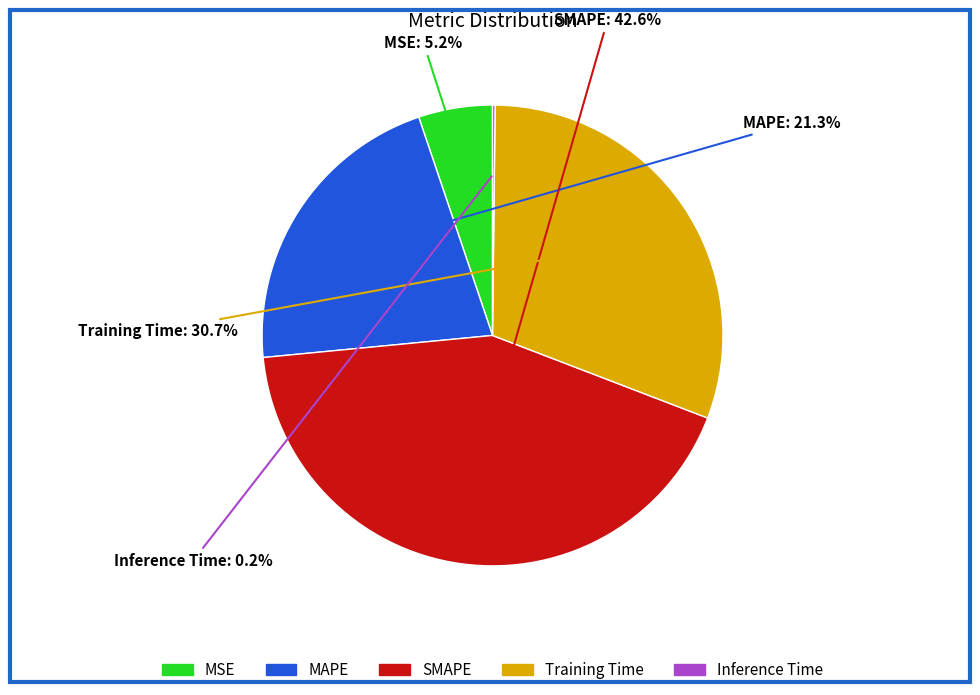

To the nearest percent, what percentage of the pie is Training Time?

31%